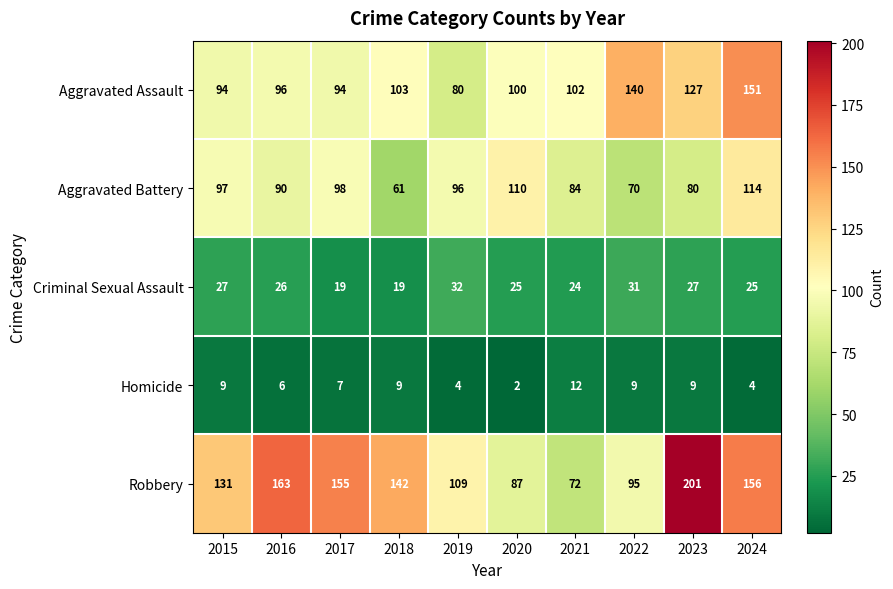

Where is Robbery nearest to the value 136?

2015